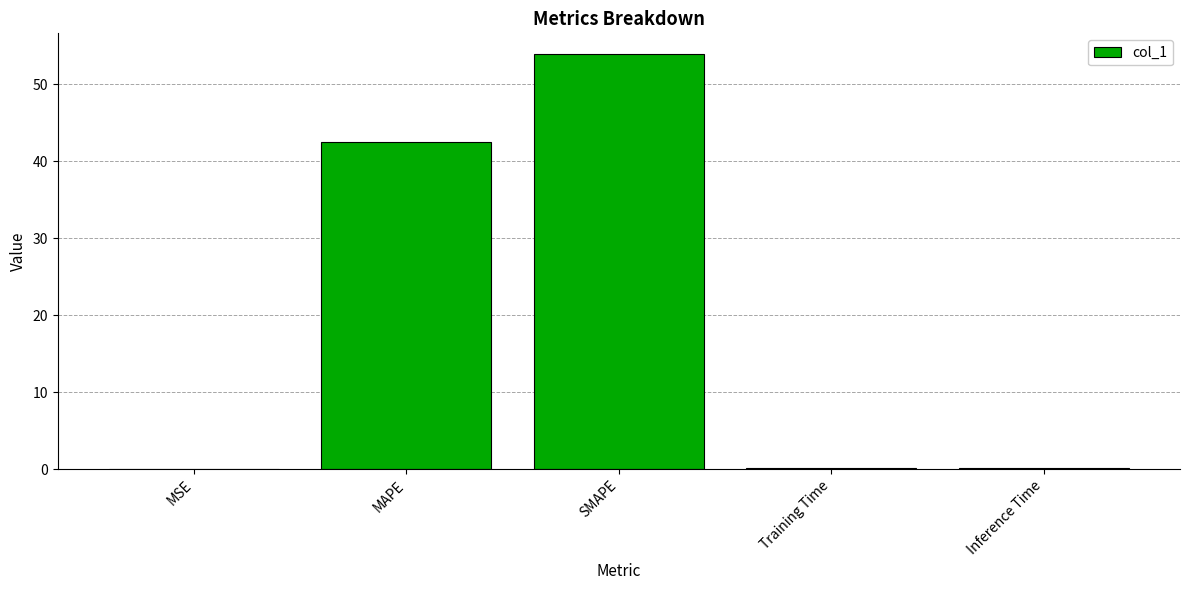

How many distinct data groups are displayed?

1